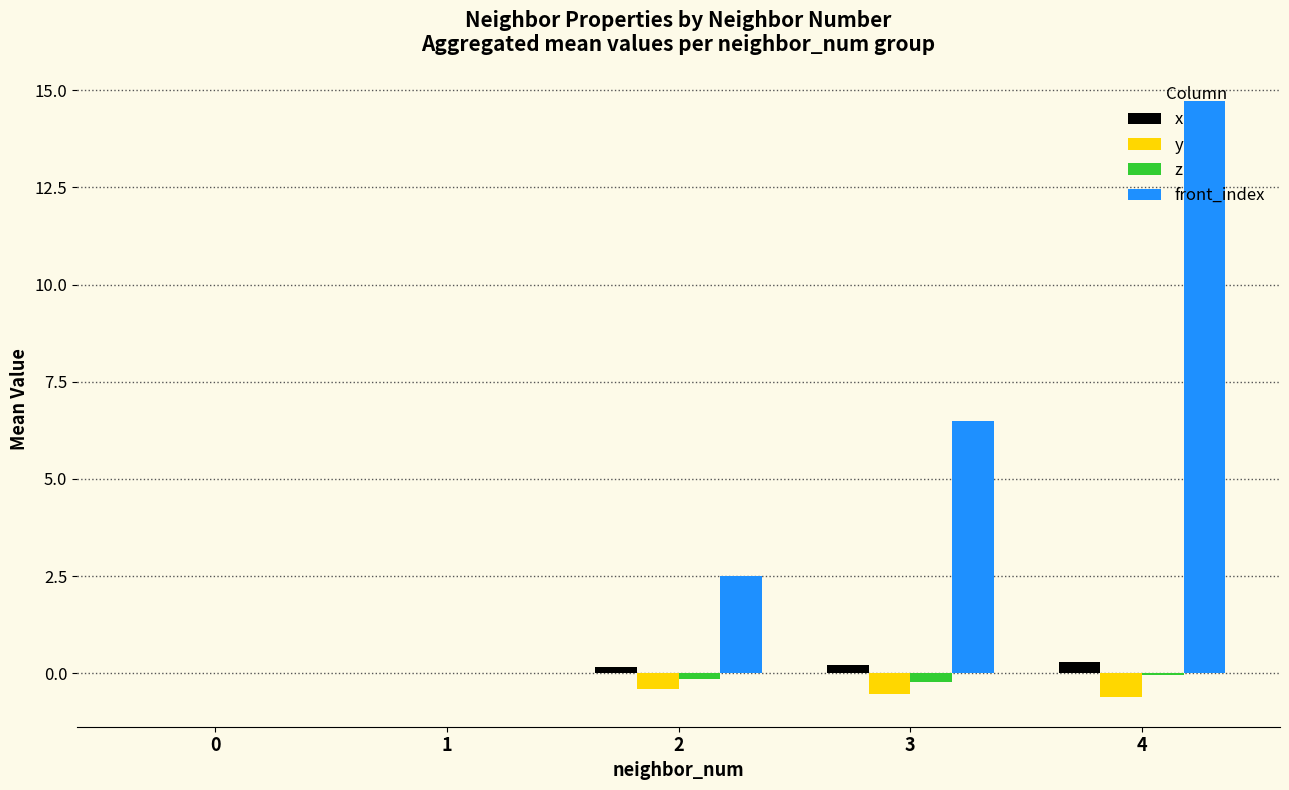

What is the sum of all y values?

-1.5